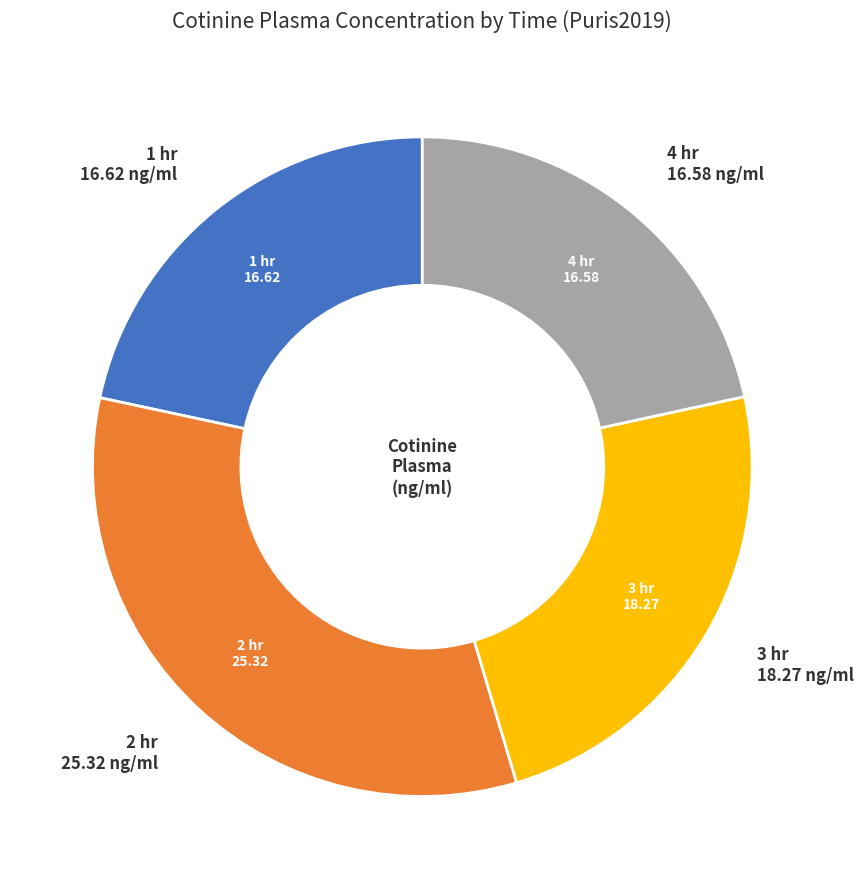

What is the largest slice in the pie chart?

2 hr